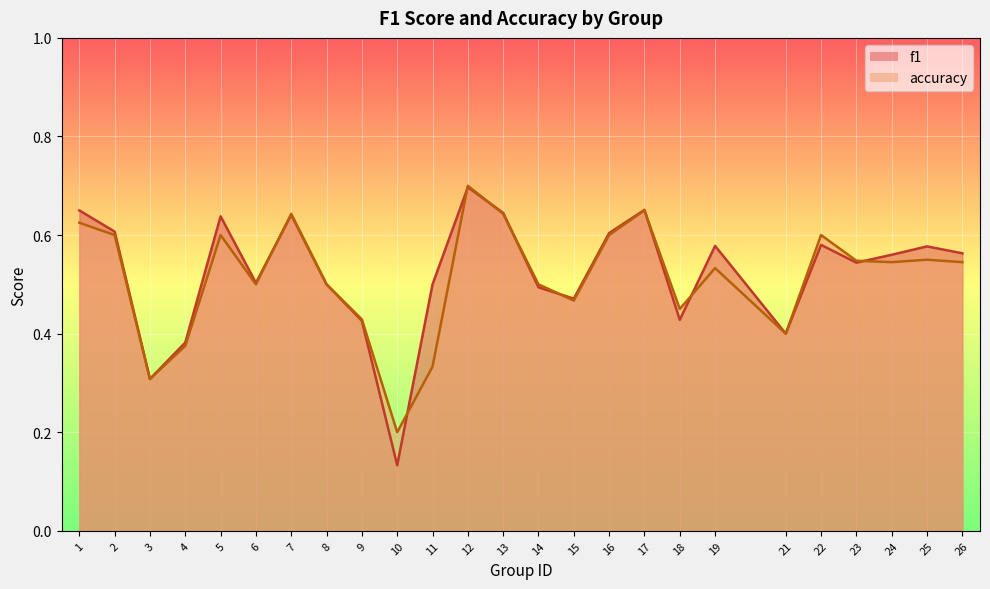

True or false: f1 has more than 2 points higher than both neighbors.

True